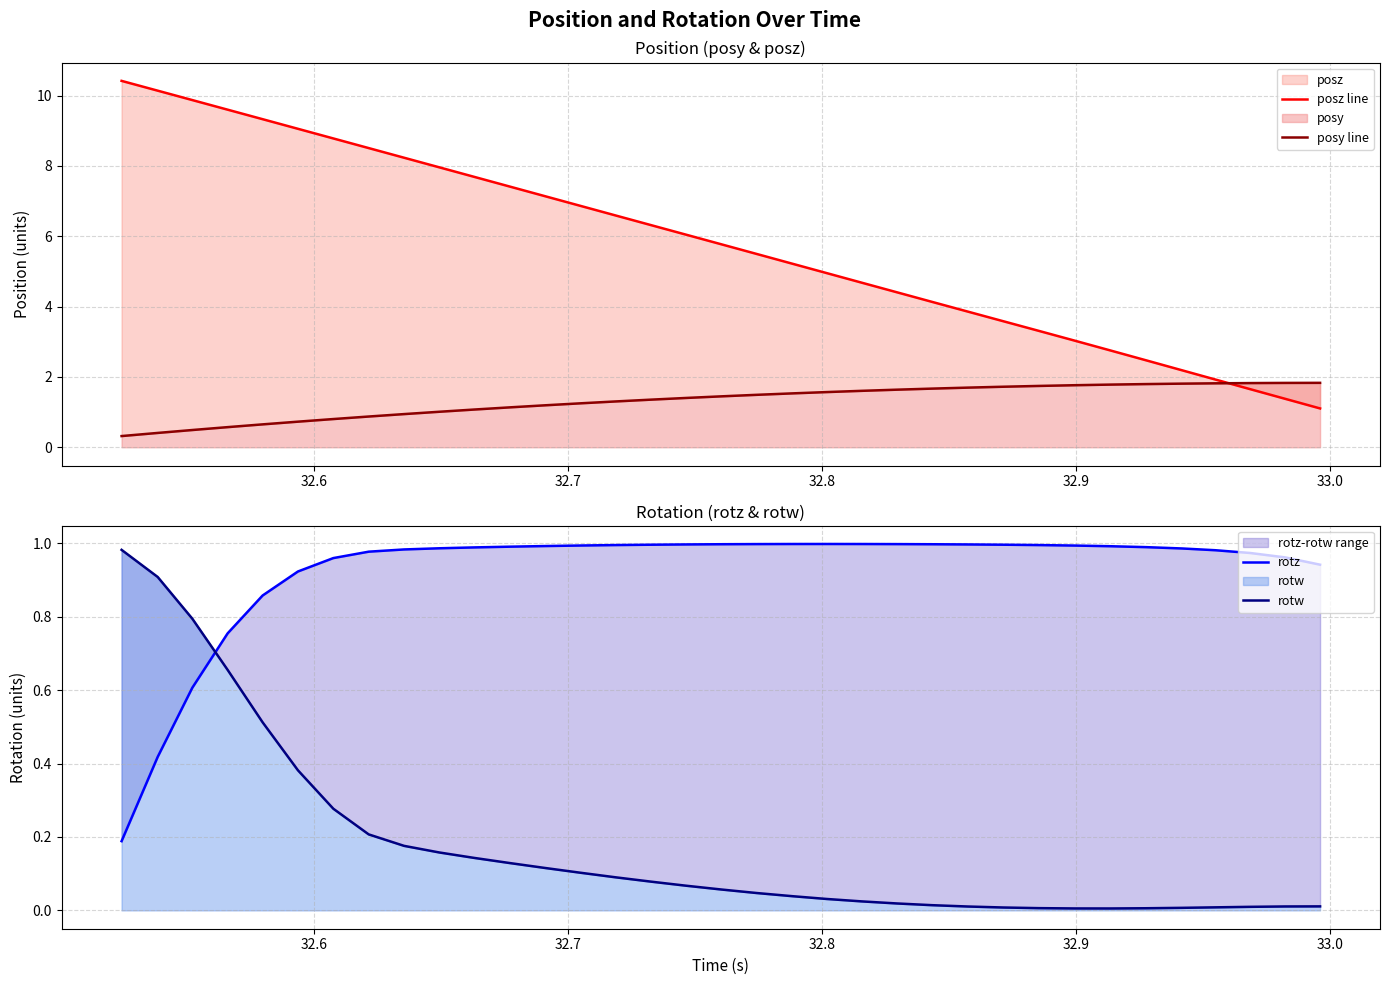

Does the chart have visible grid lines?

Yes